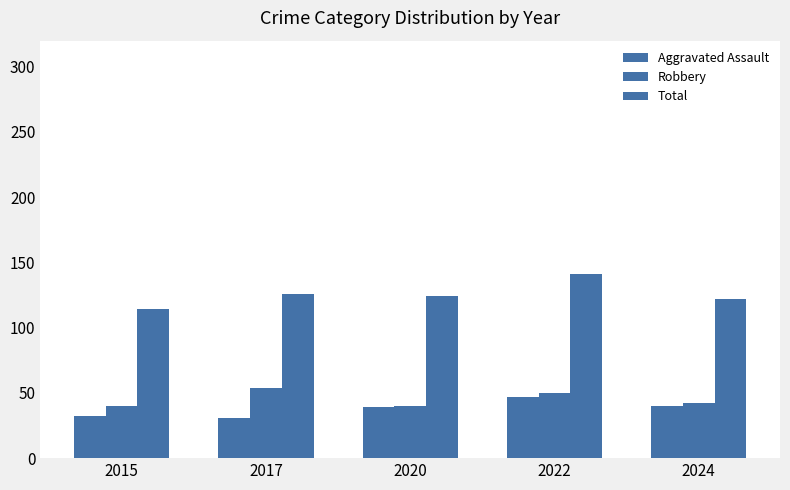

How many bars are there in each group?

3